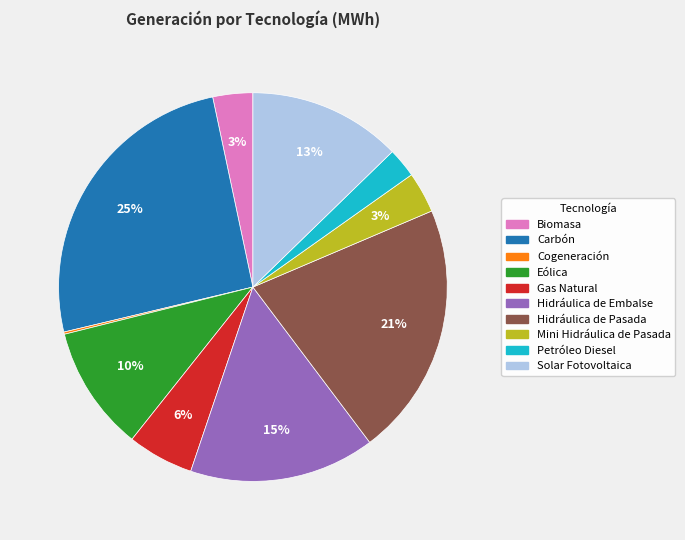

What is the ratio of the value at Hidráulica de Pasada to the value at Carbón?

0.8